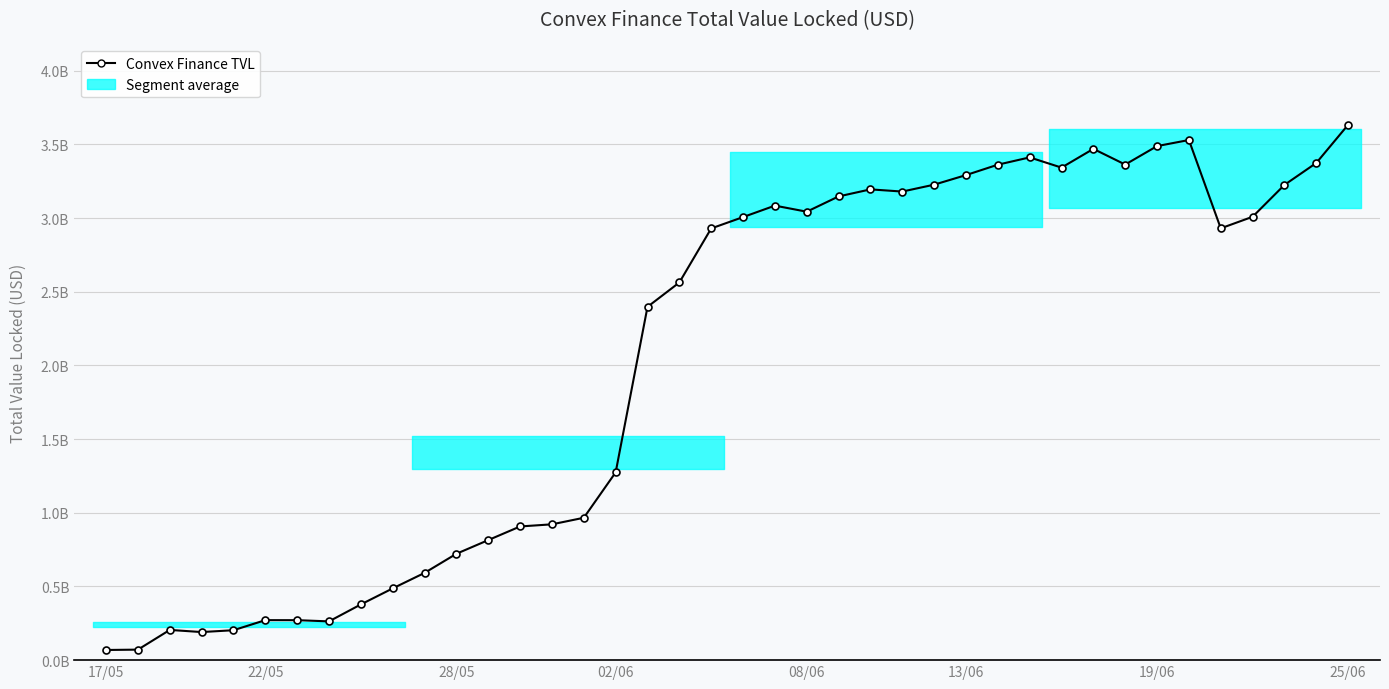

How many categories are shown in the chart?

40